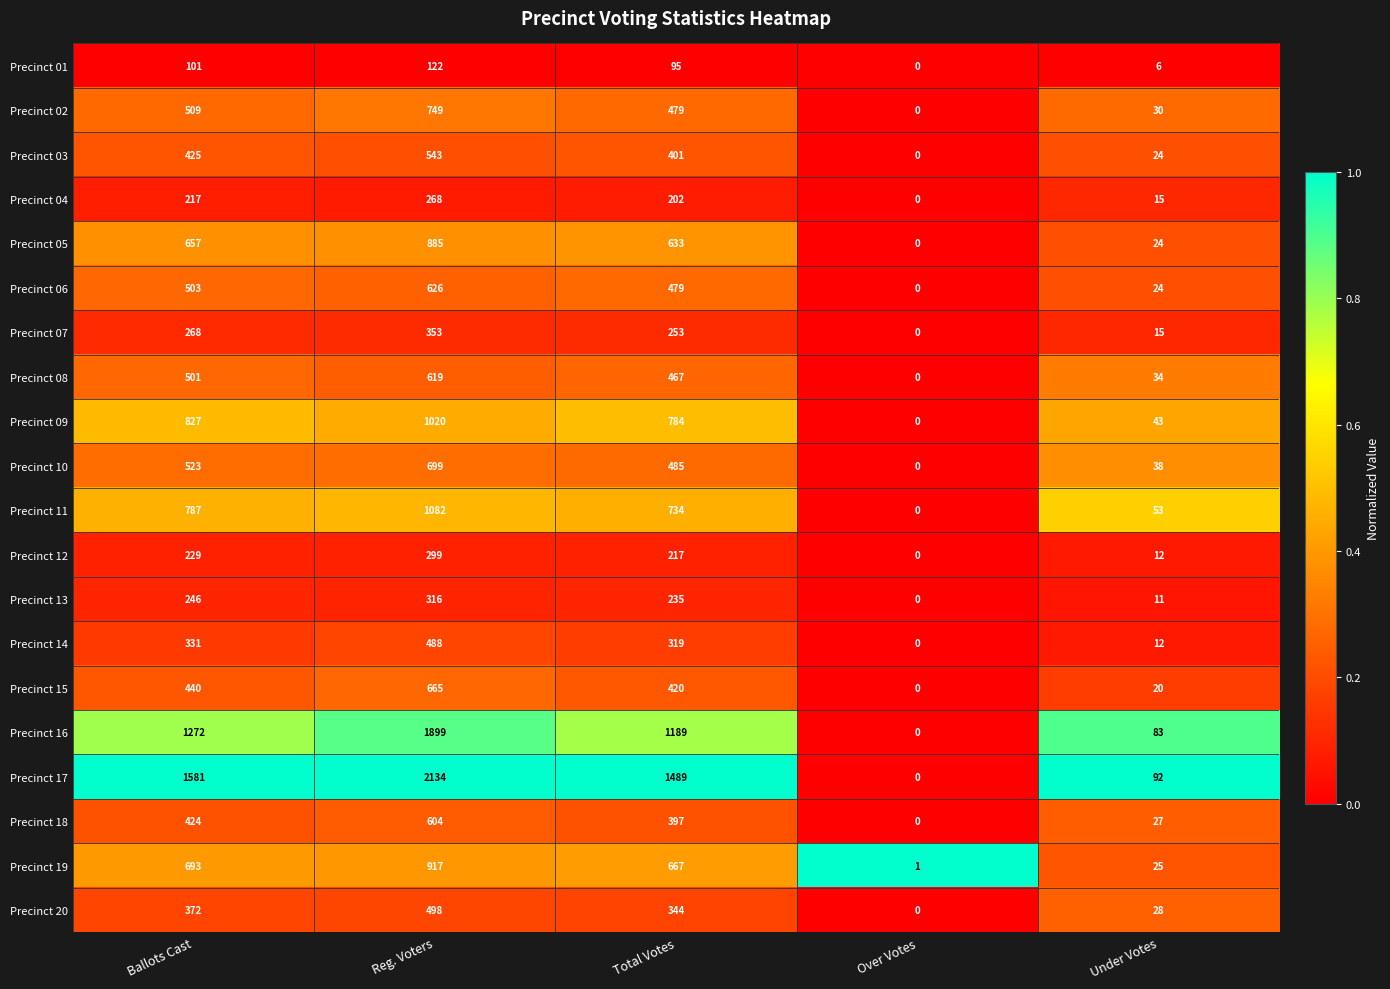

At which category does the chart reach its peak across all series?

Reg. Voters